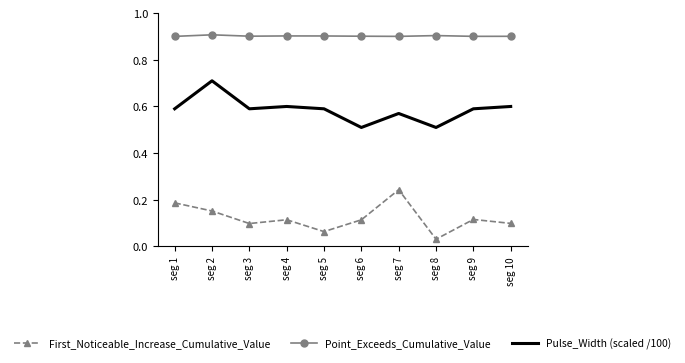

True or false: Point_Exceeds_Cumulative_Value and Pulse_Width (scaled /100) intersect in this chart.

False